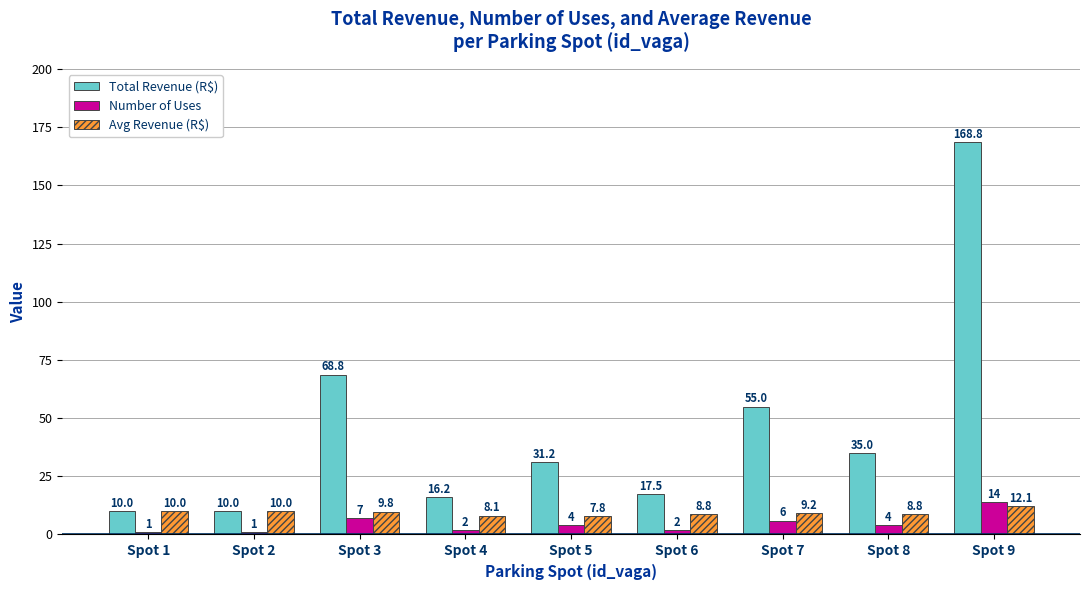

What is the spread (max minus min) of values at Spot 2?

9.0